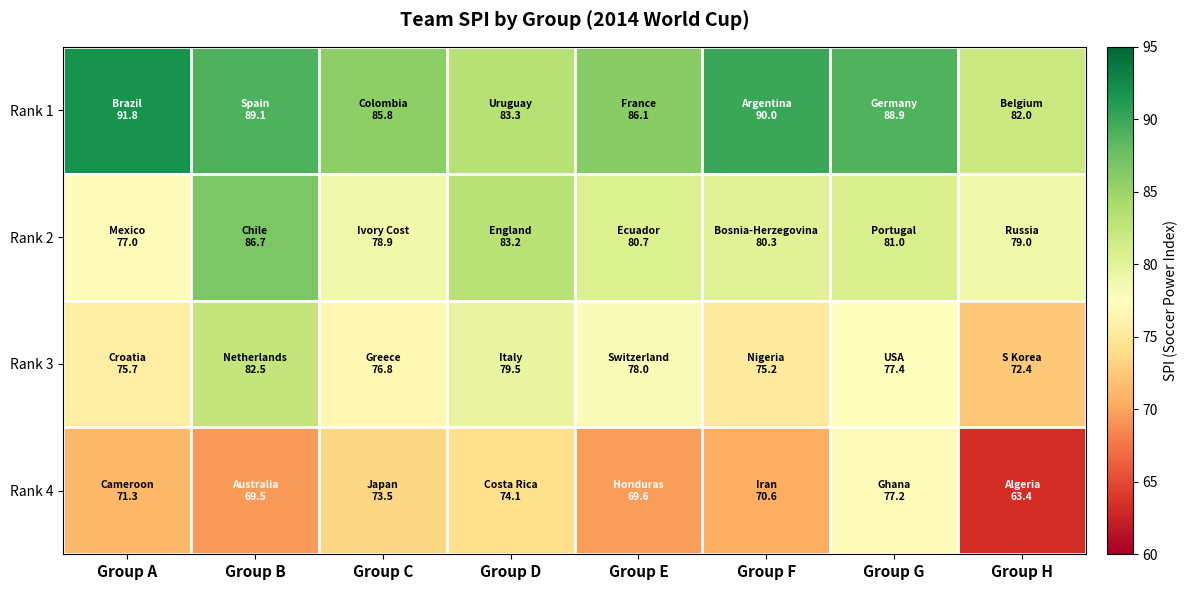

Which series has the largest total across all categories?

Rank 1